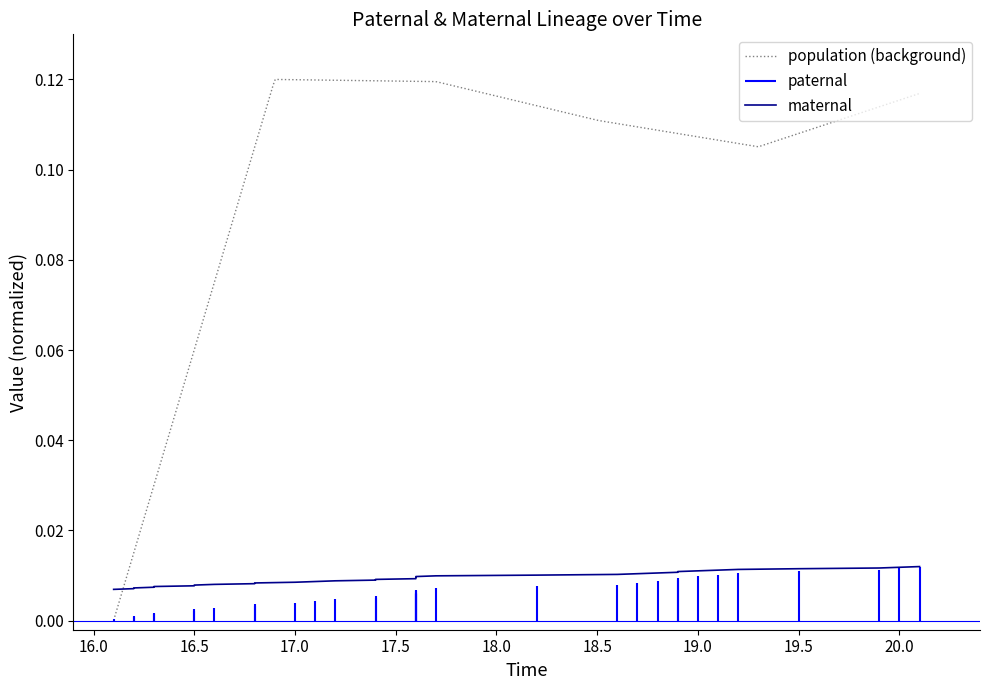

What is the sum of all values?

0.3